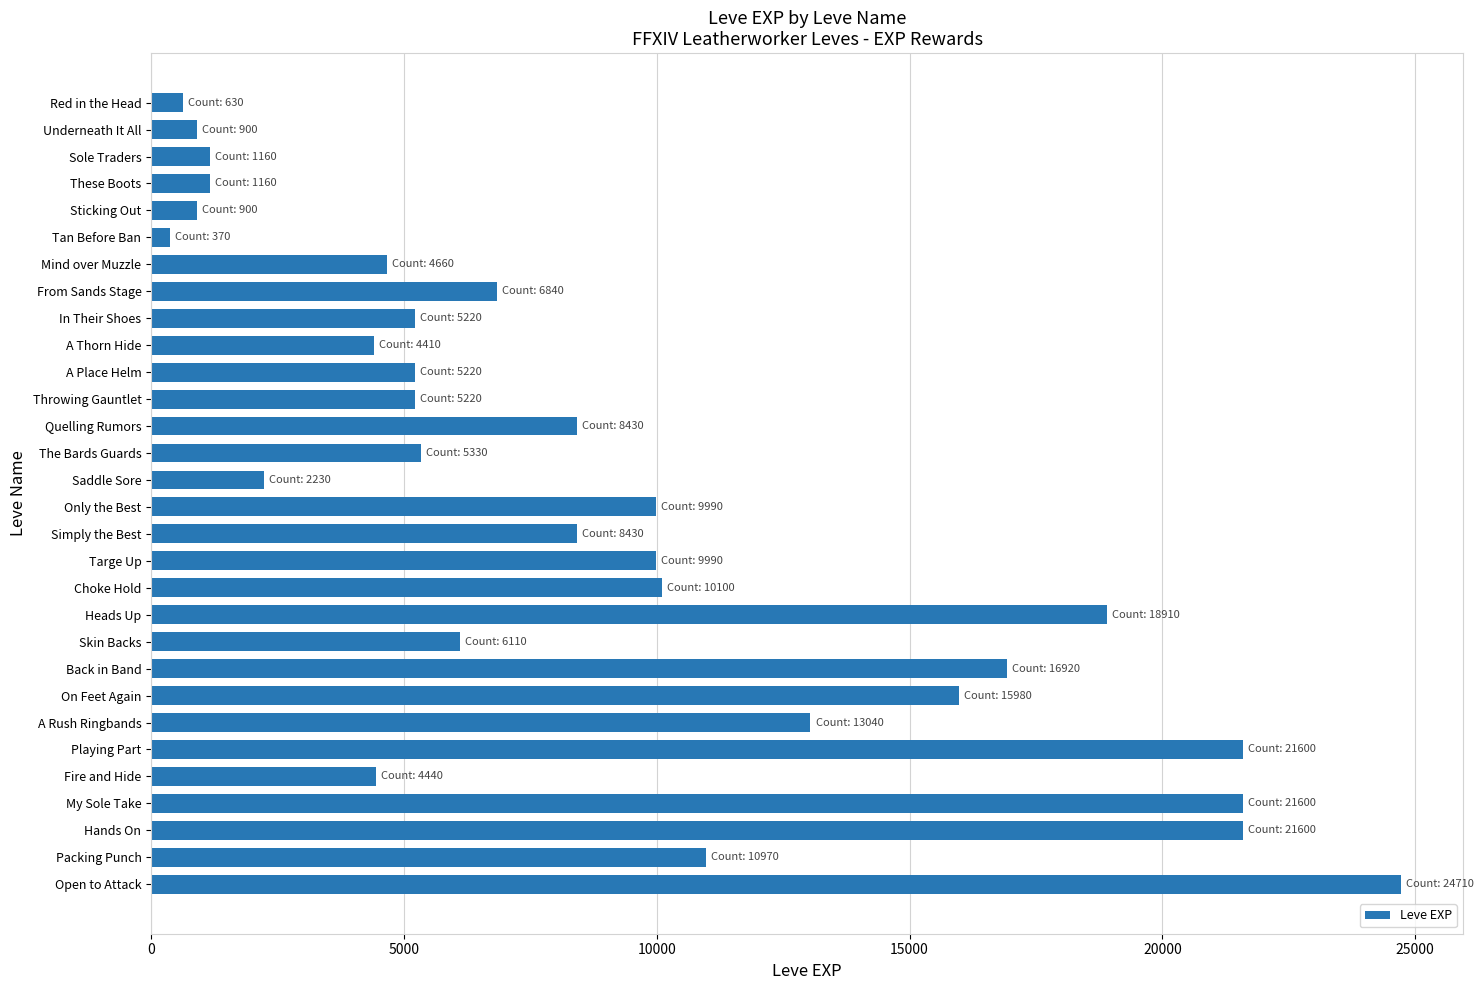

What is the average value?

8902